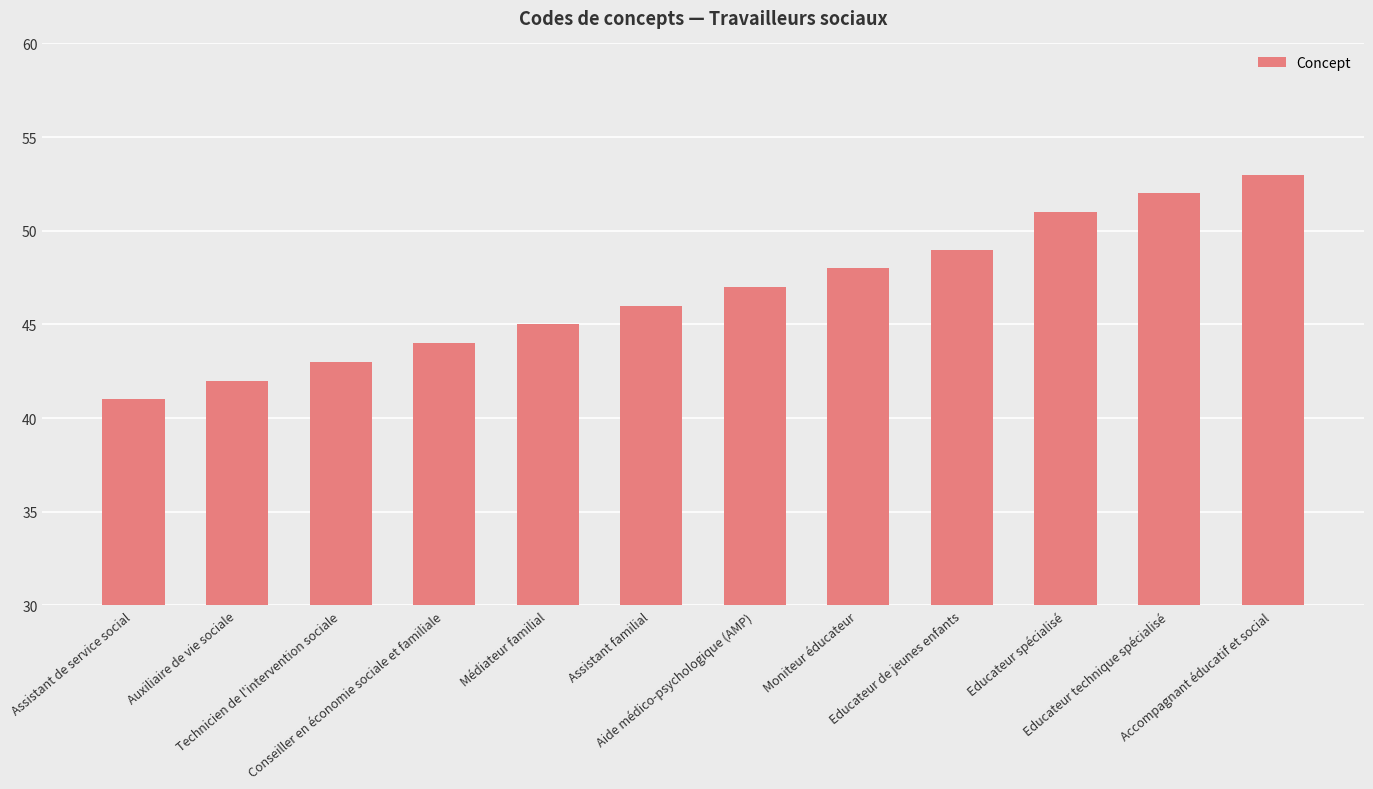

What position from the left is Moniteur éducateur?

8